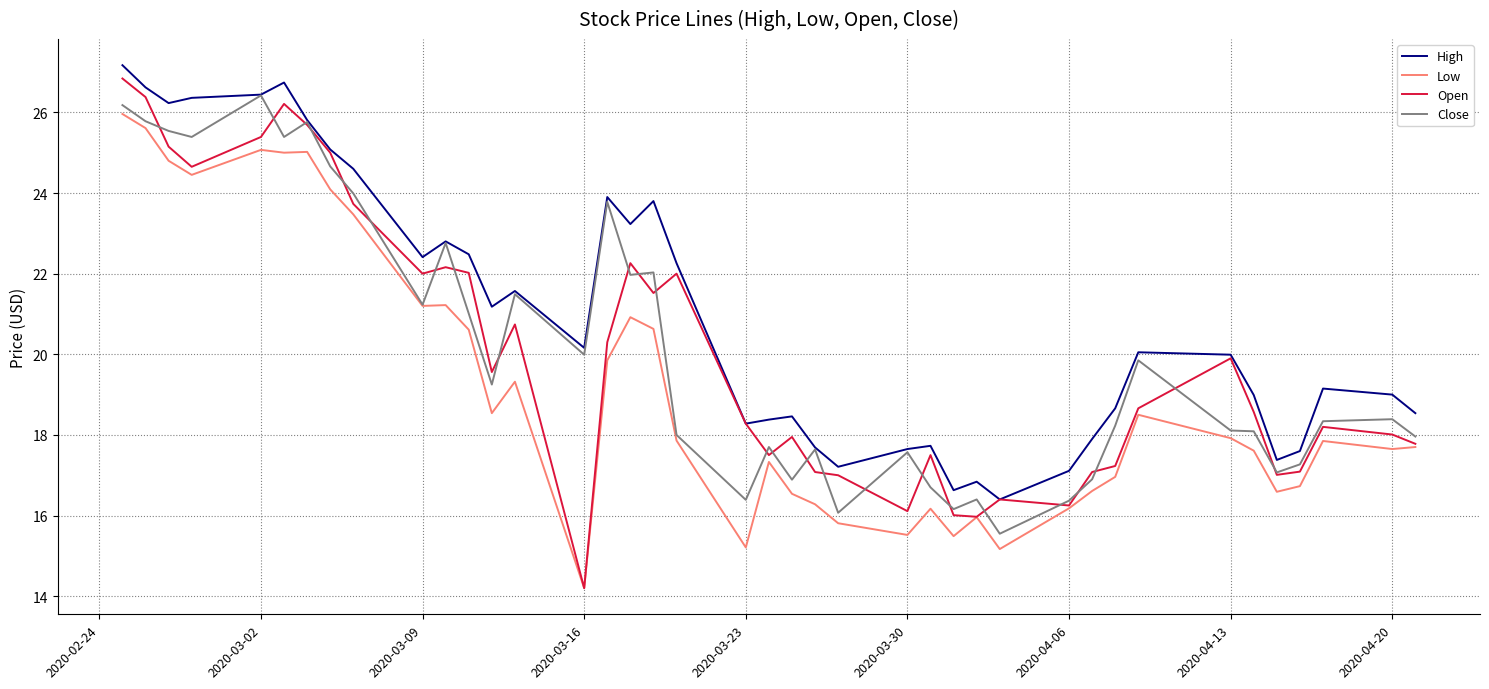

At how many categories does at least one series exceed 22?

16